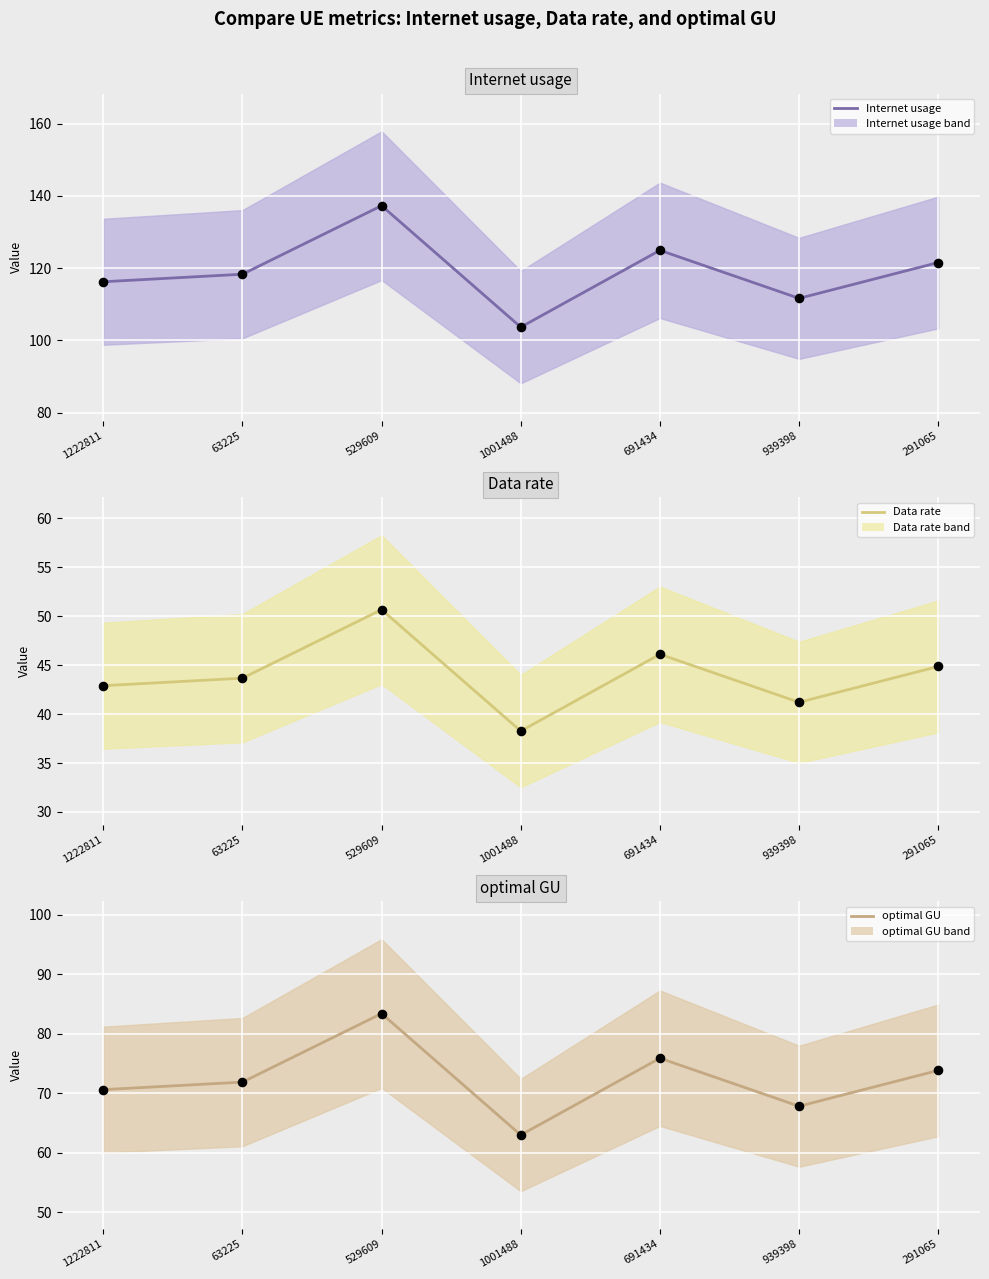

What is the total value across all series at 1001488?

204.9